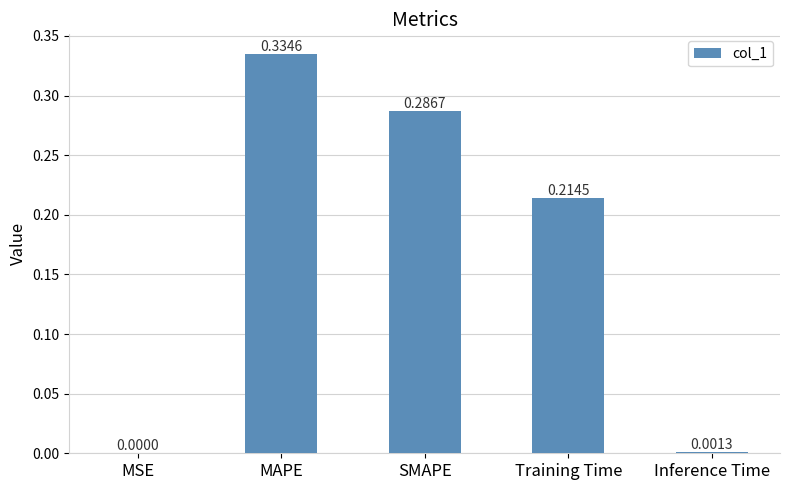

Which label corresponds to the largest value in the chart?

MAPE